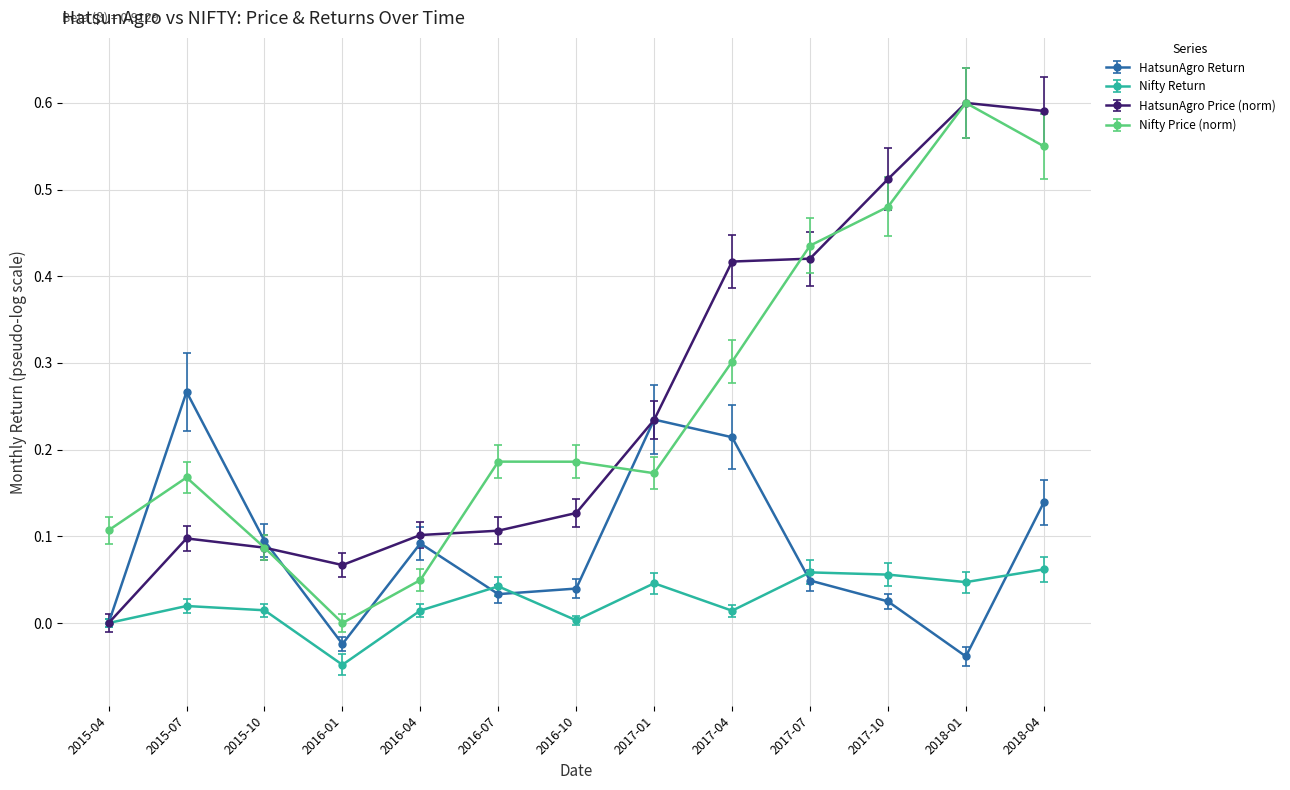

Is it true that Nifty Price (norm) equals 0.3 at 2017-04?

True